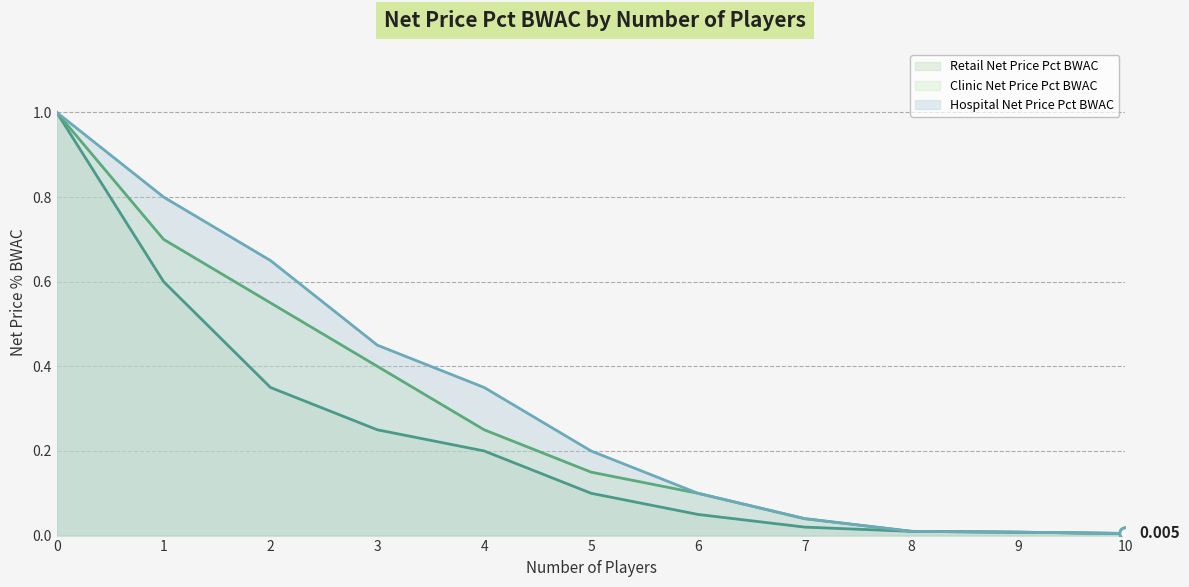

Reading left to right, what are all the values shown in this chart?

Retail Net Price Pct BWAC (line): 0=1.0	1=0.6	2=0.3	3=0.2	4=0.2	5=0.1	6=0.1	7=0.0	8=0.0	9=0.0	10=0.0
Clinic Net Price Pct BWAC (line): 0=1.0	1=0.7	2=0.6	3=0.4	4=0.2	5=0.1	6=0.1	7=0.0	8=0.0	9=0.0	10=0.0
Hospital Net Price Pct BWAC (line): 0=1.0	1=0.8	2=0.7	3=0.5	4=0.3	5=0.2	6=0.1	7=0.0	8=0.0	9=0.0	10=0.0